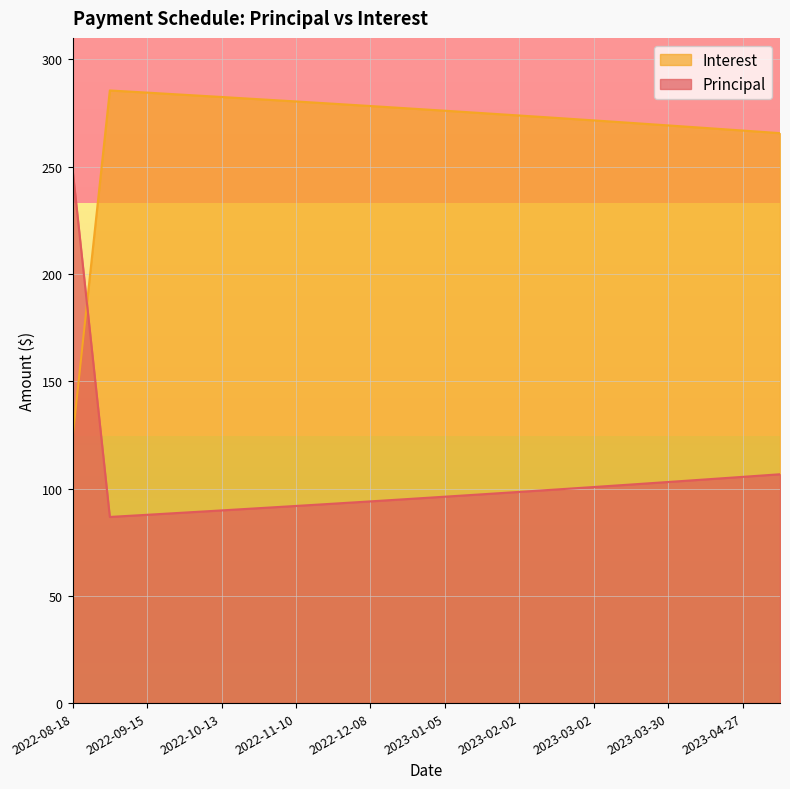

What is the value of the Interest point at the 15th from the left?

271.6